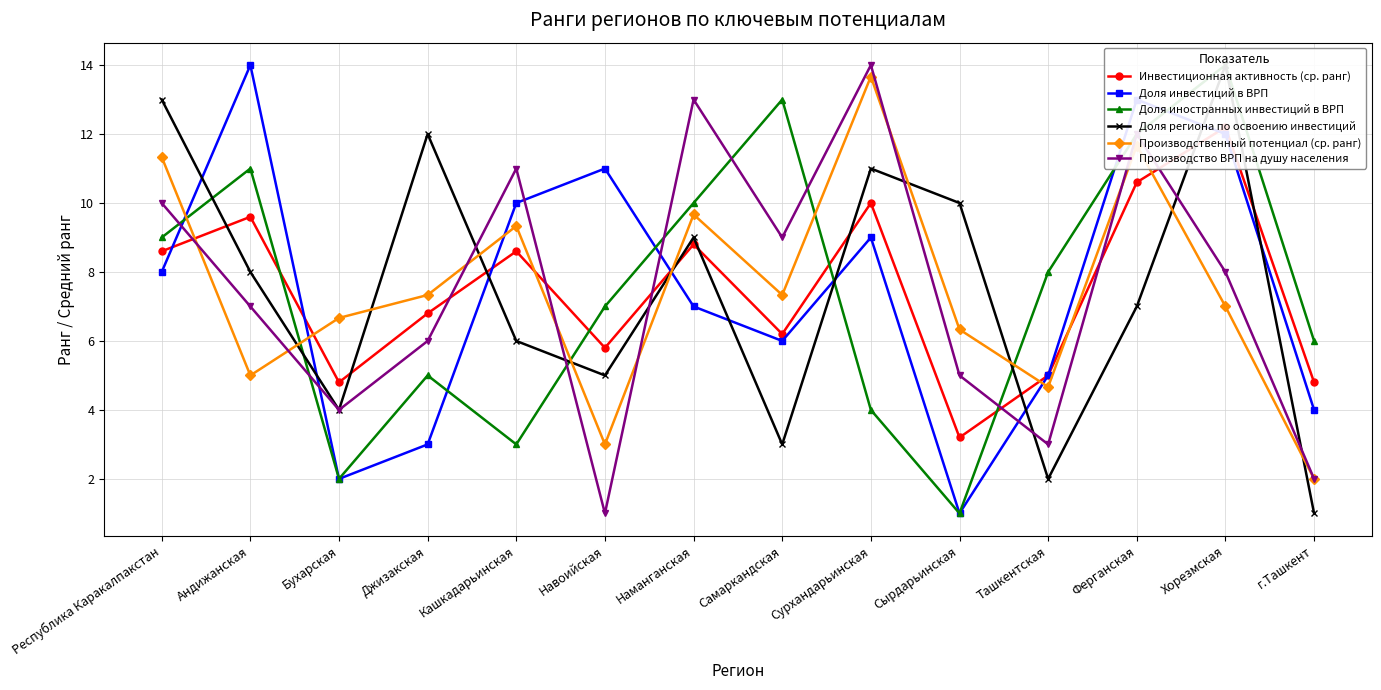

Between which two adjacent categories do Инвестиционная активность (ср. ранг) and Доля региона по освоению инвестиций first intersect?

Республика Каракалпакстан and Андижанская